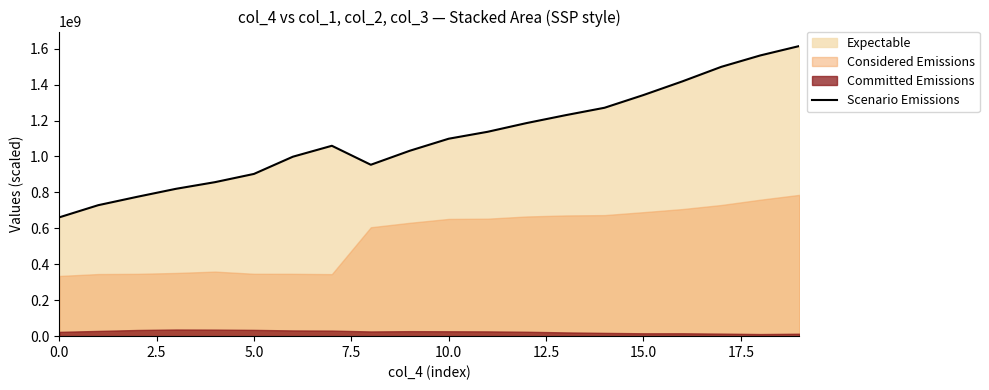

What position from the right is 17?

3